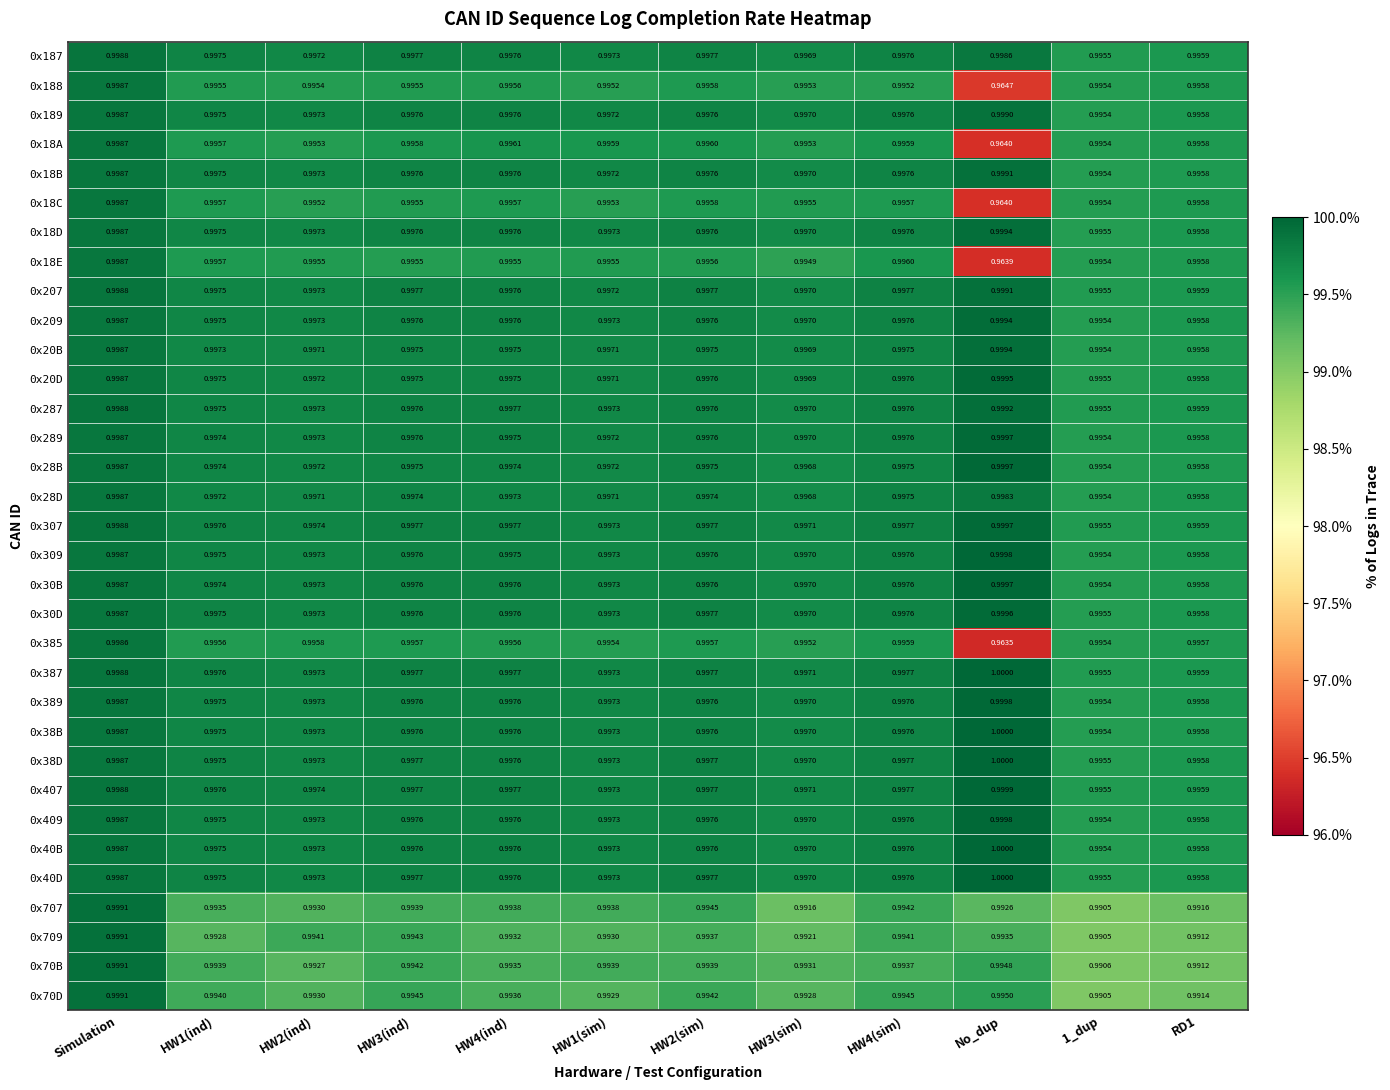

How many categories are shown in the chart?

12